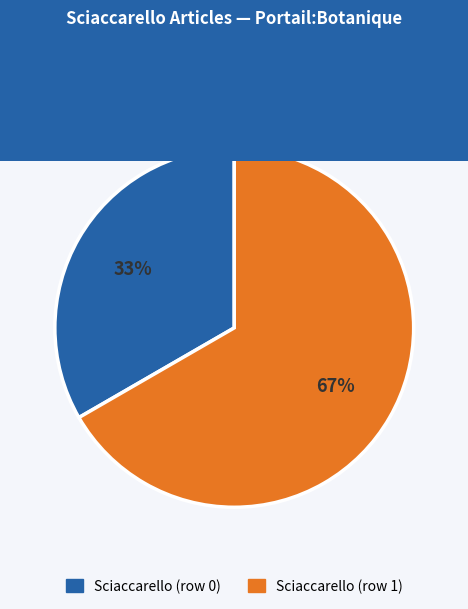

To the nearest percent, what is the average slice percentage?

50%